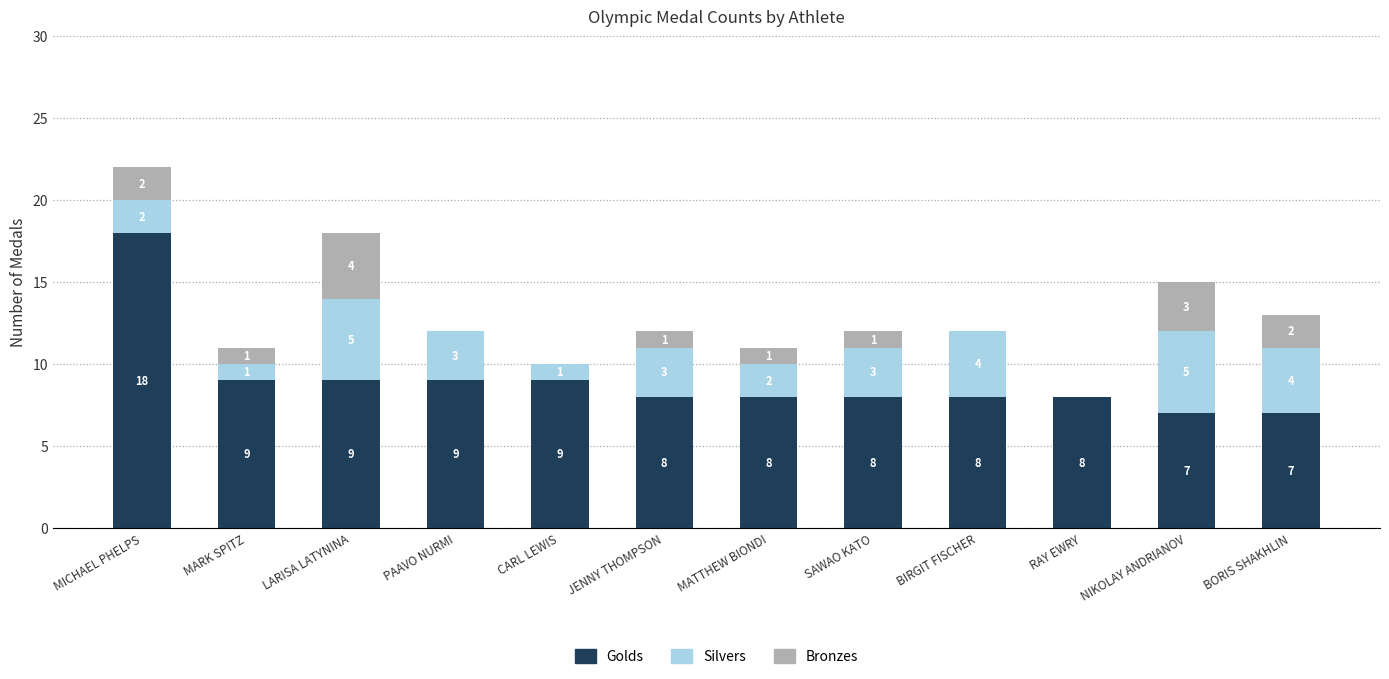

What is the sum of the Golds values at MICHAEL PHELPS and MARK SPITZ?

27